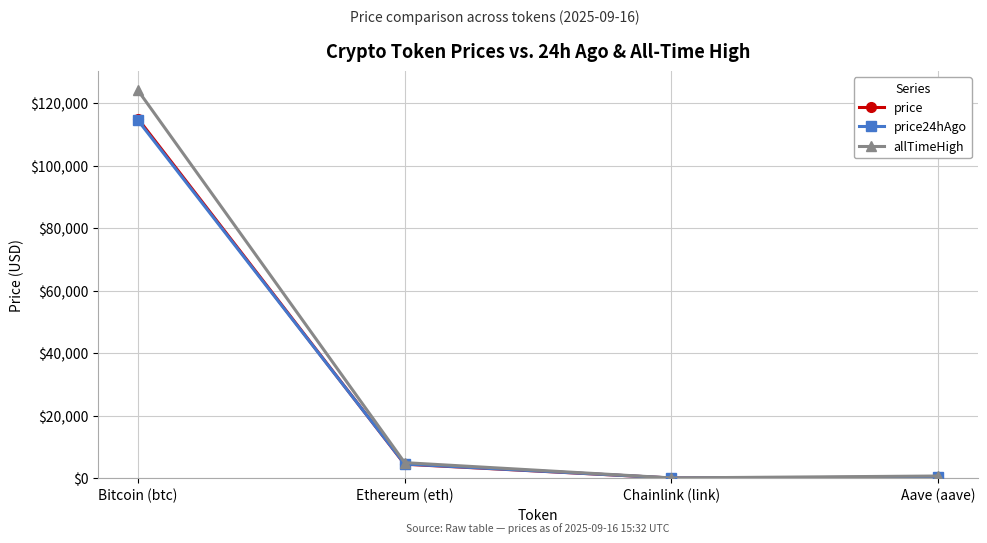

How many distinct data groups are displayed?

3